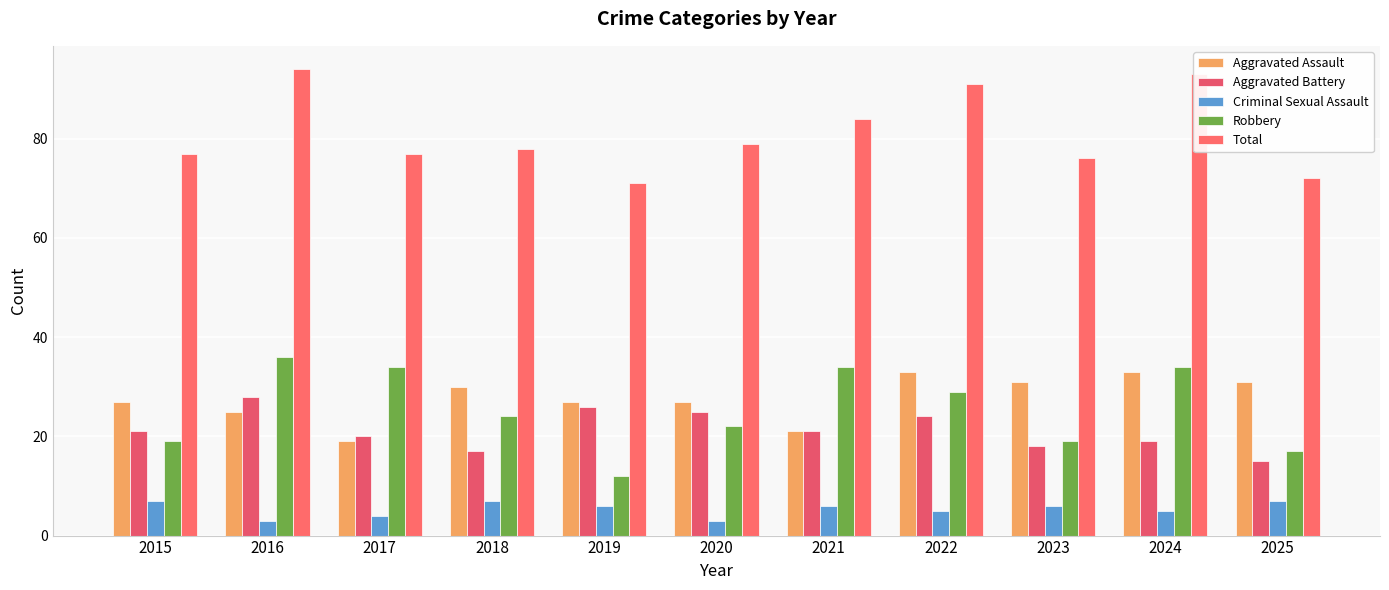

Which category has the highest value across all series?

2016